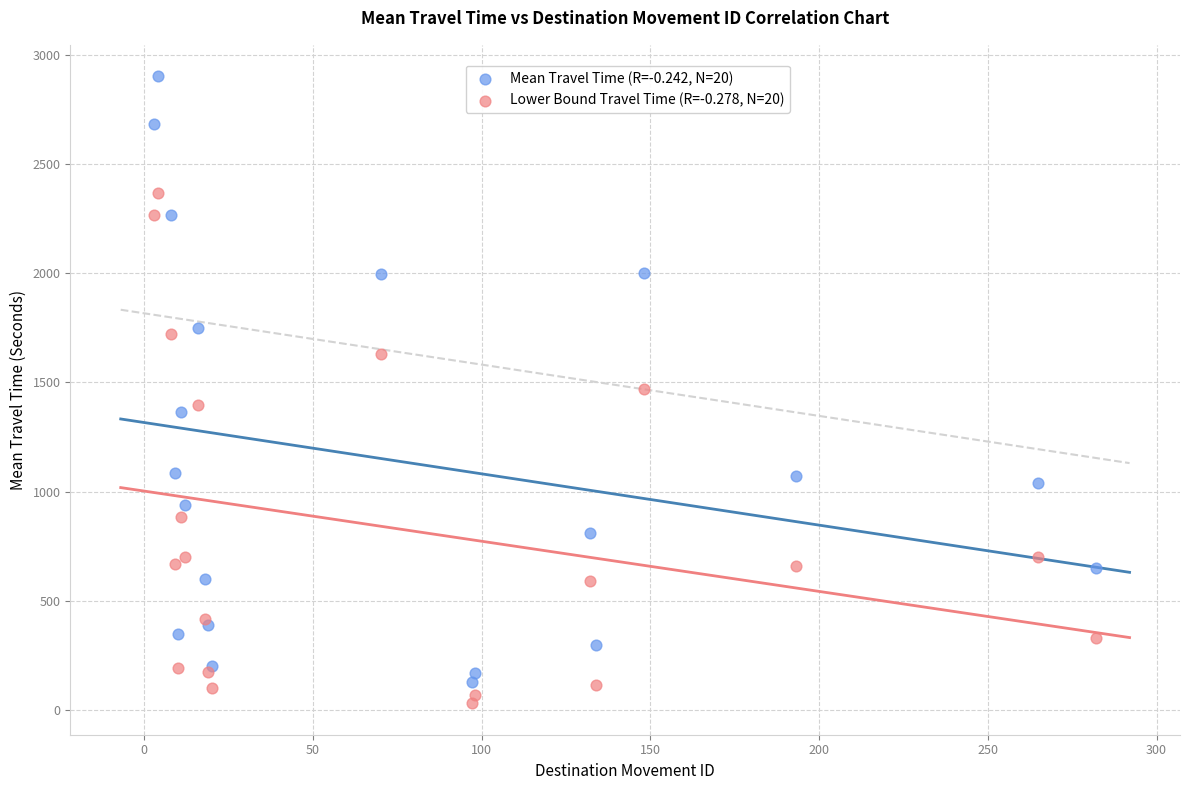

Which series contains the highest Y value?

Mean Travel Time (R=-0.242, N=20)